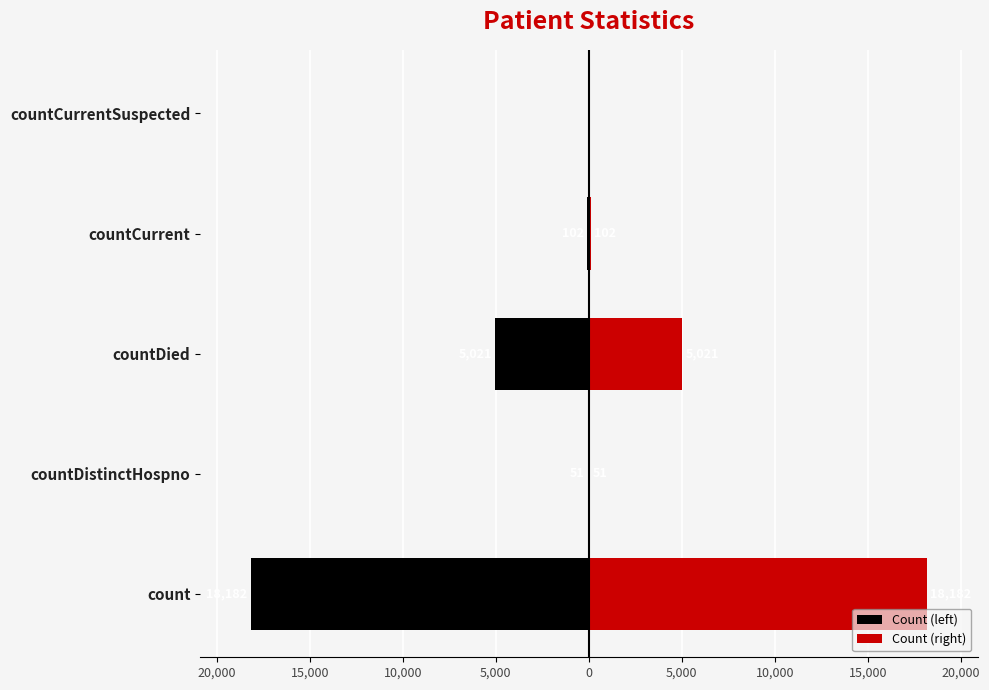

How many bars are there in each group?

2